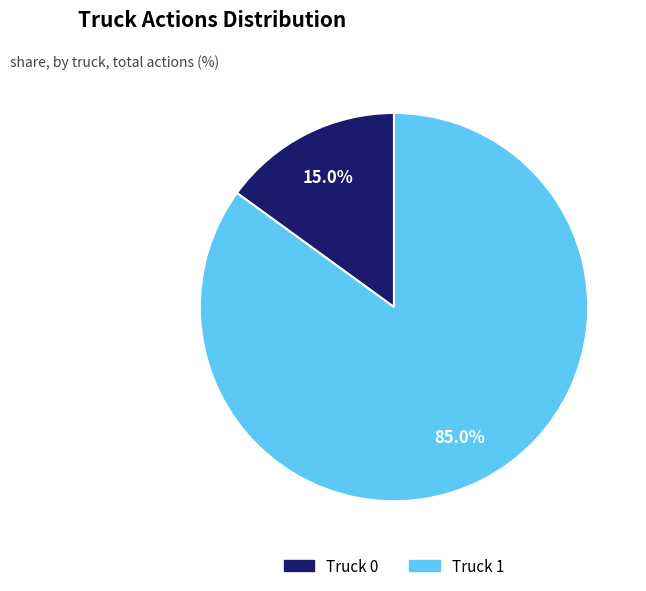

What percentage is the Truck 1 slice, to the nearest percent?

85%